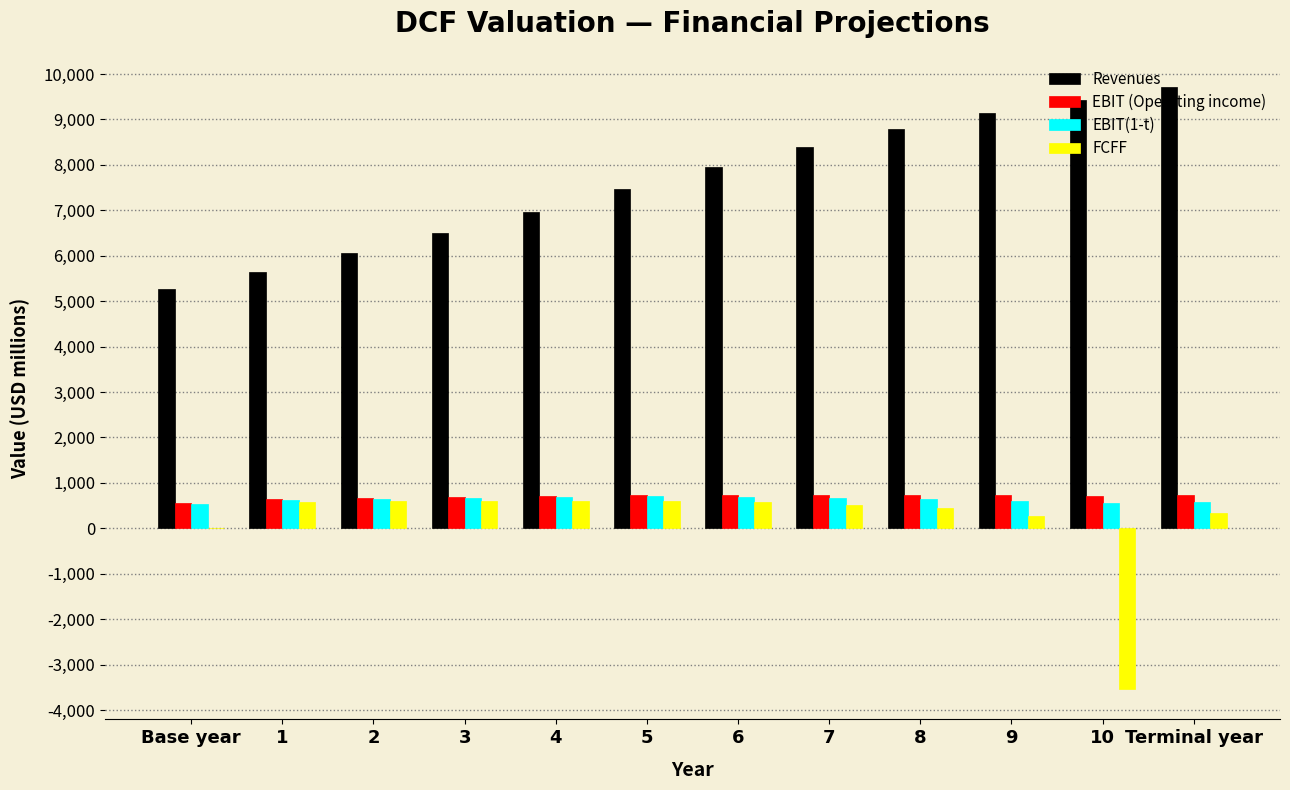

What is the sum of all Revenues values?

91327.1